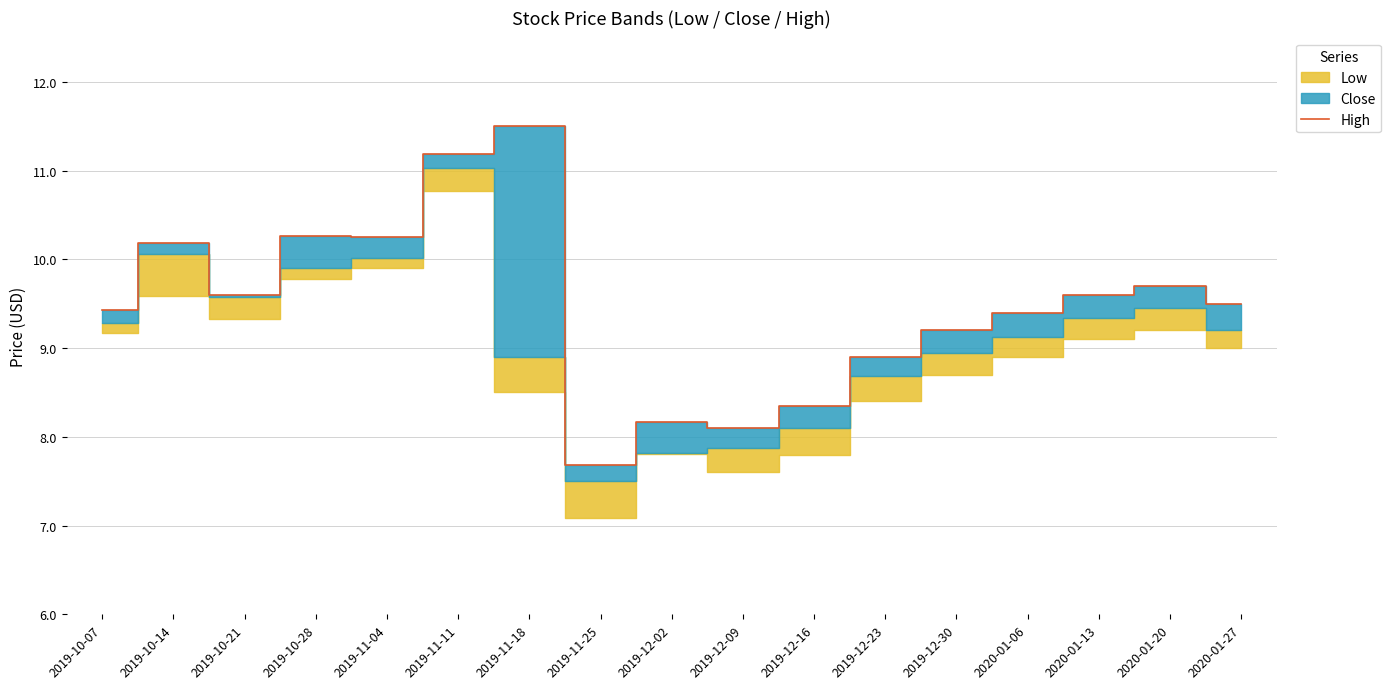

Reading left to right, extract all data points from this chart.

9.4	10.2	9.6	10.3	10.2	11.2	11.5	7.7	8.2	8.1	8.3	8.9	9.2	9.4	9.6	9.7	9.5